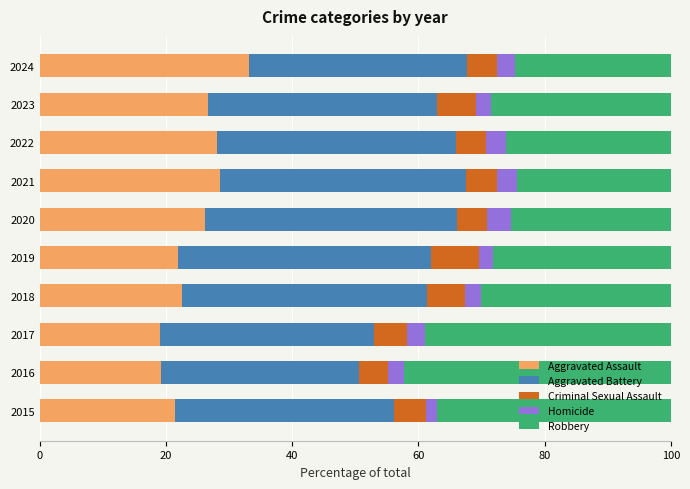

Count the number of data series in this chart.

5